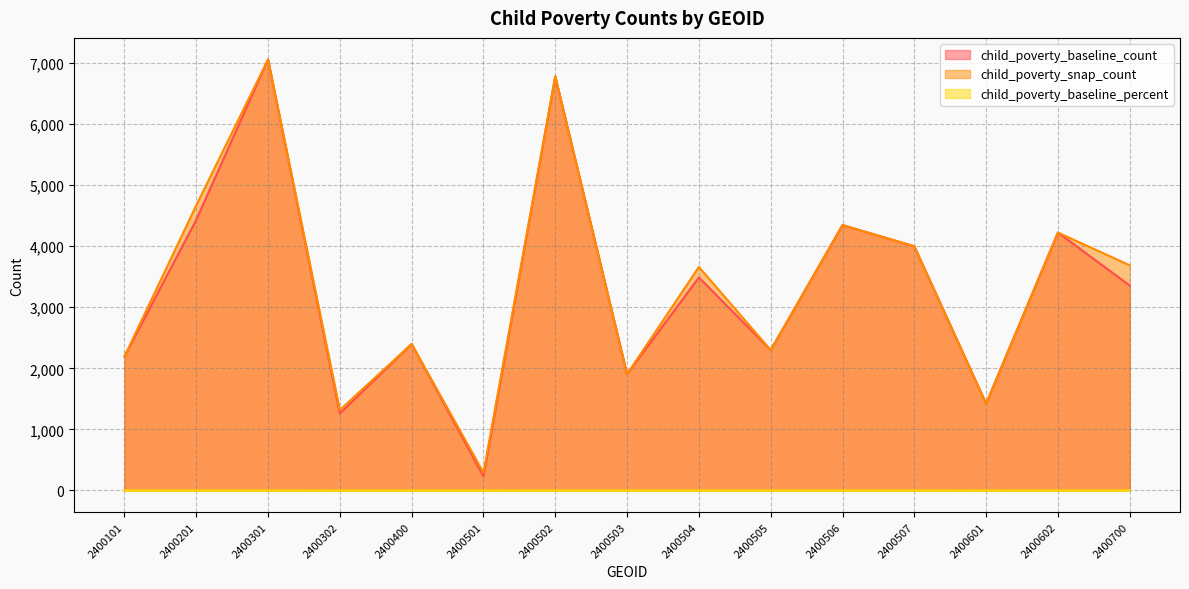

The child_poverty_baseline_percent series shows 0.1 at 2400302. True or false?

False